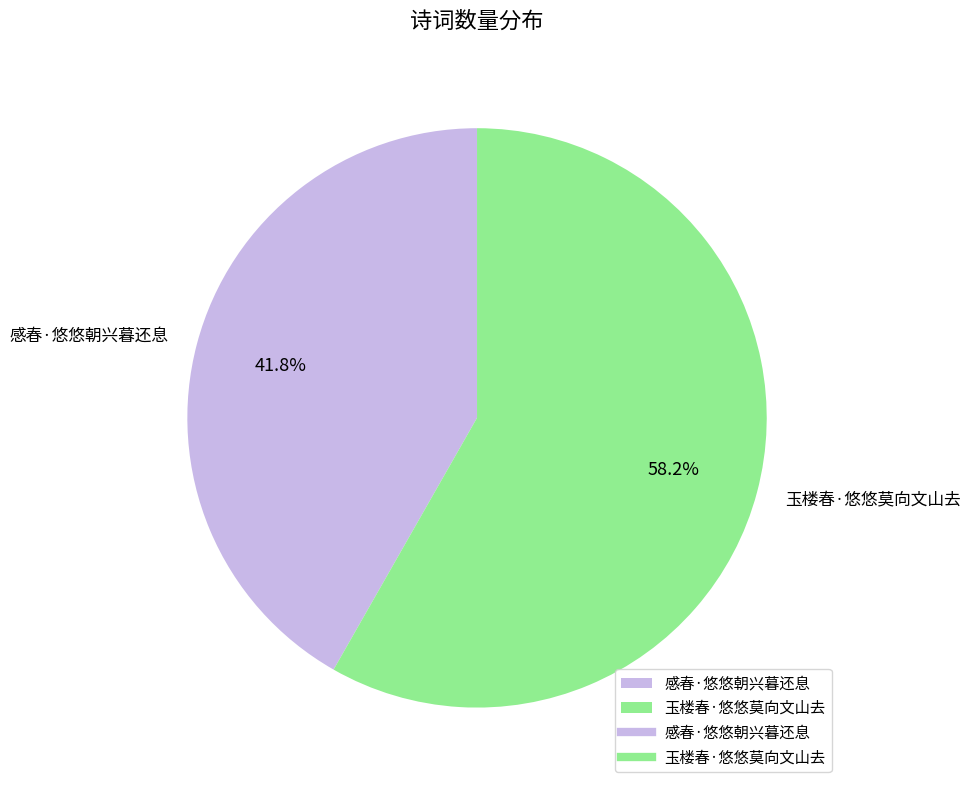

To the nearest percent, what is the average slice percentage?

50%